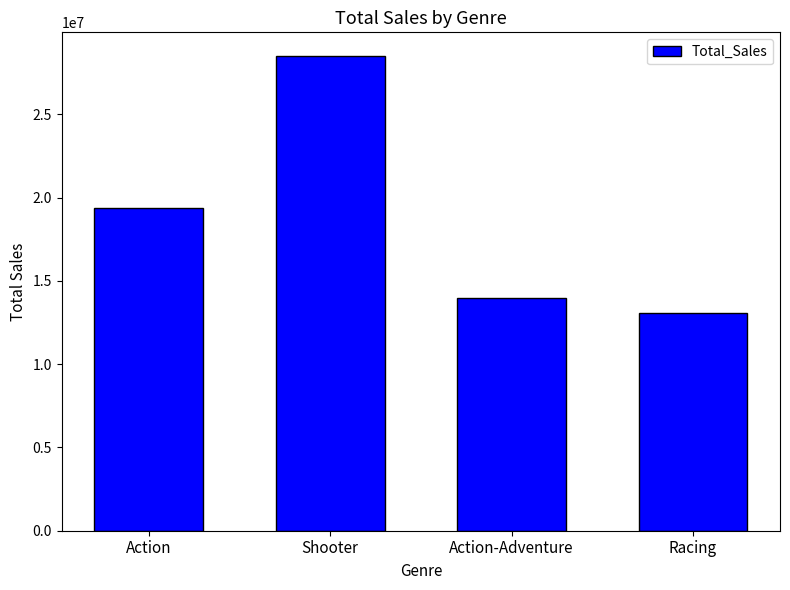

What value does the data have at Shooter, to the nearest 10?

28490000